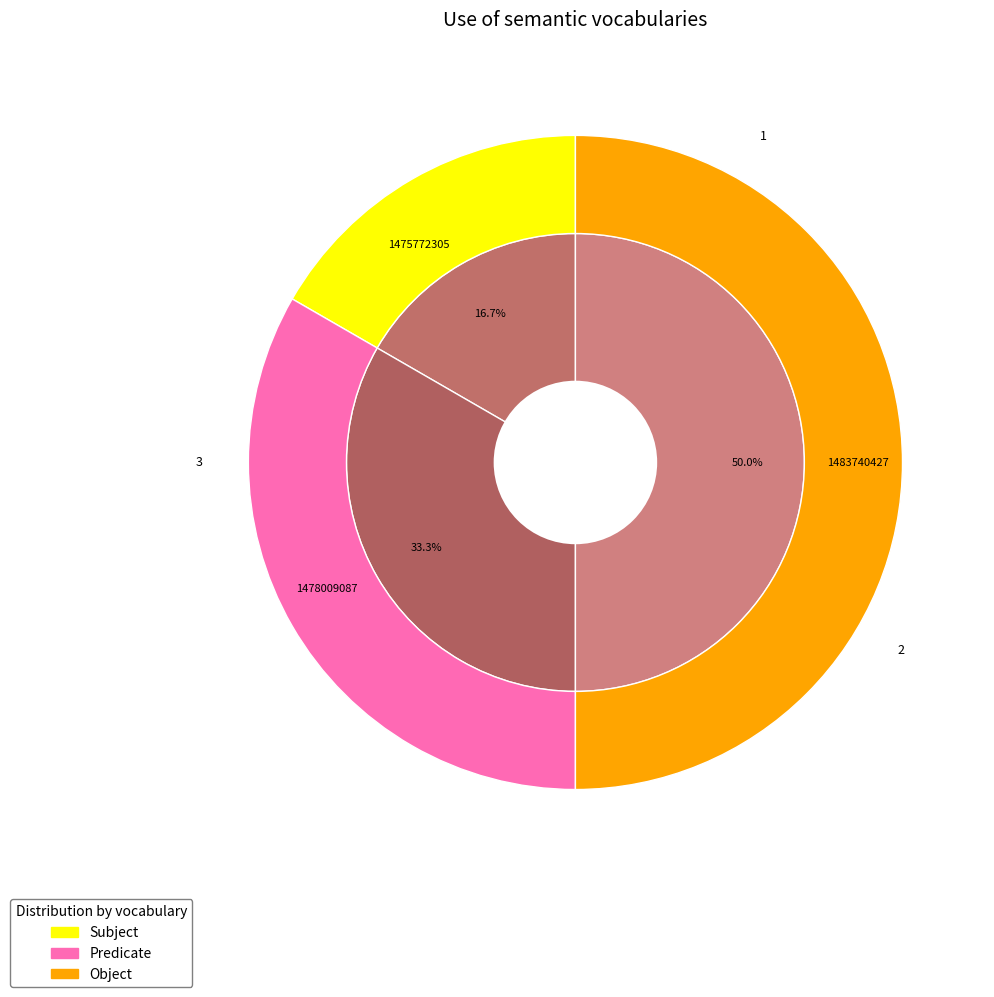

Rank the categories by value from highest to lowest.

1483740427, 1478009087, 1475772305